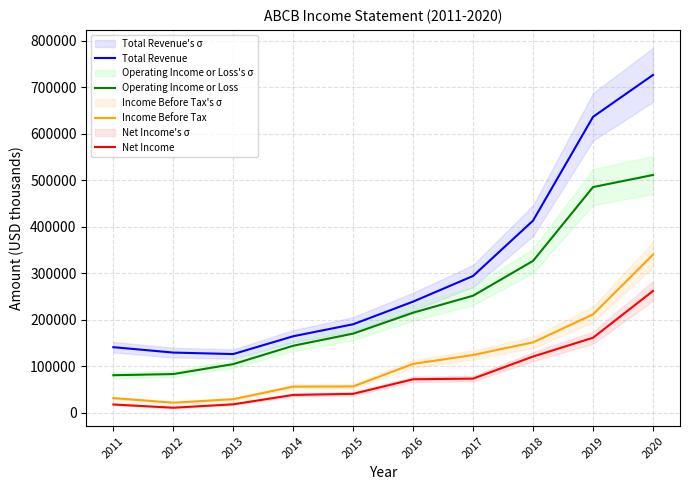

What is the lowest value of the Total Revenue series?

126300